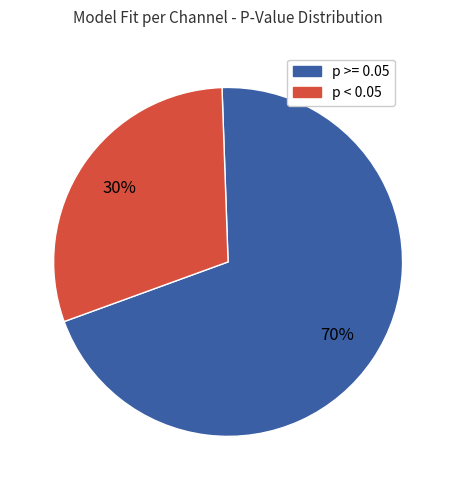

To the nearest percent, what percentage of the pie is p >= 0.05?

70%